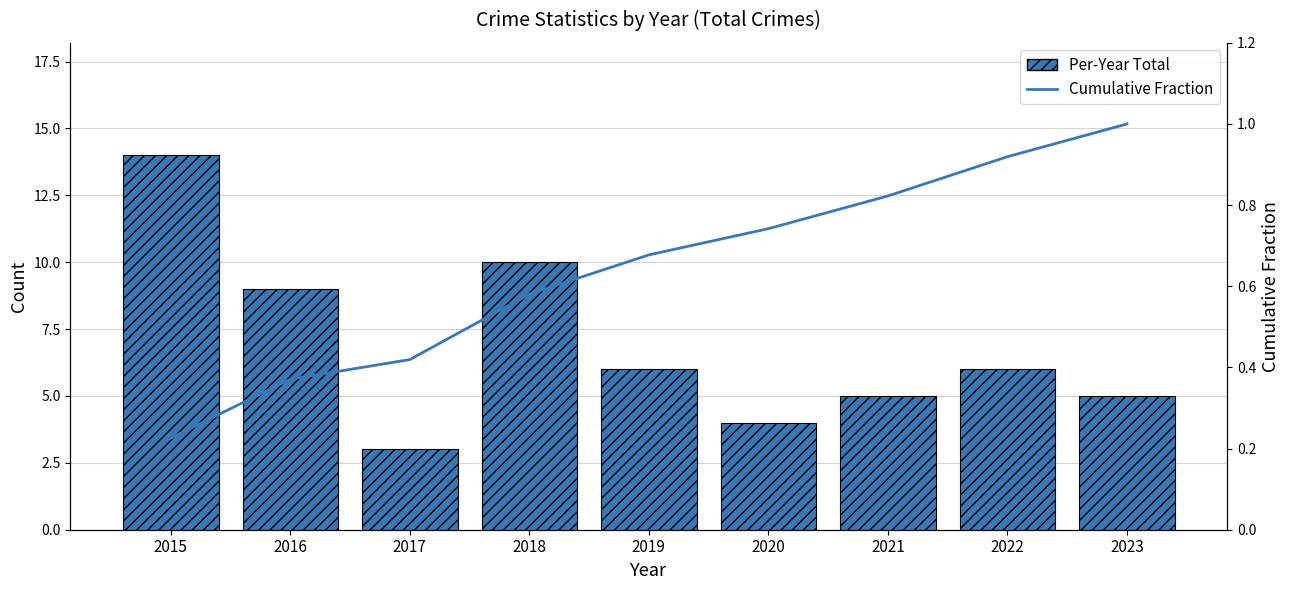

Which category has the highest value in the Per-Year Total series?

2015